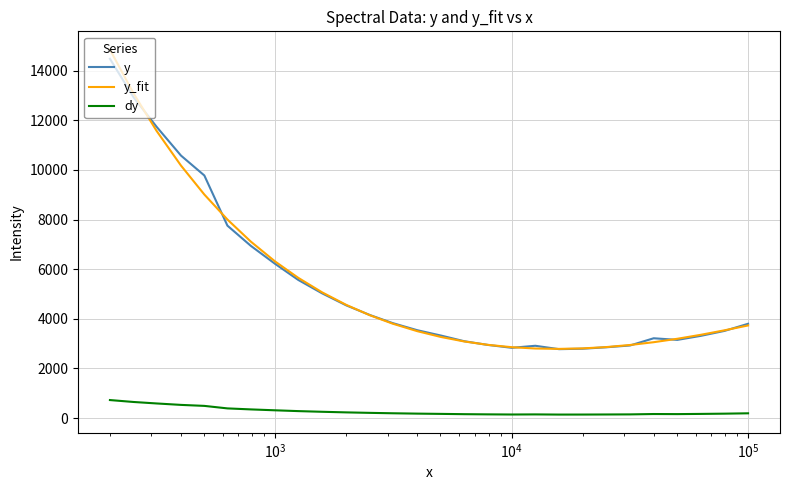

How many data points does each series have?

28